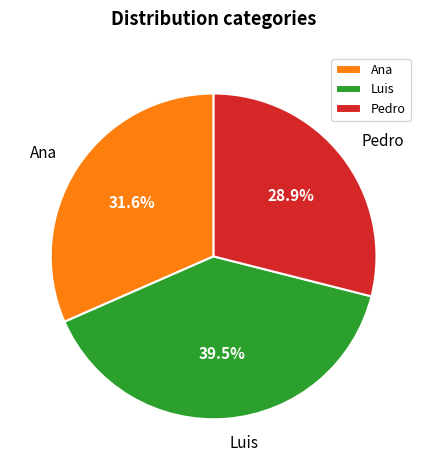

How many segments does this pie chart have?

3